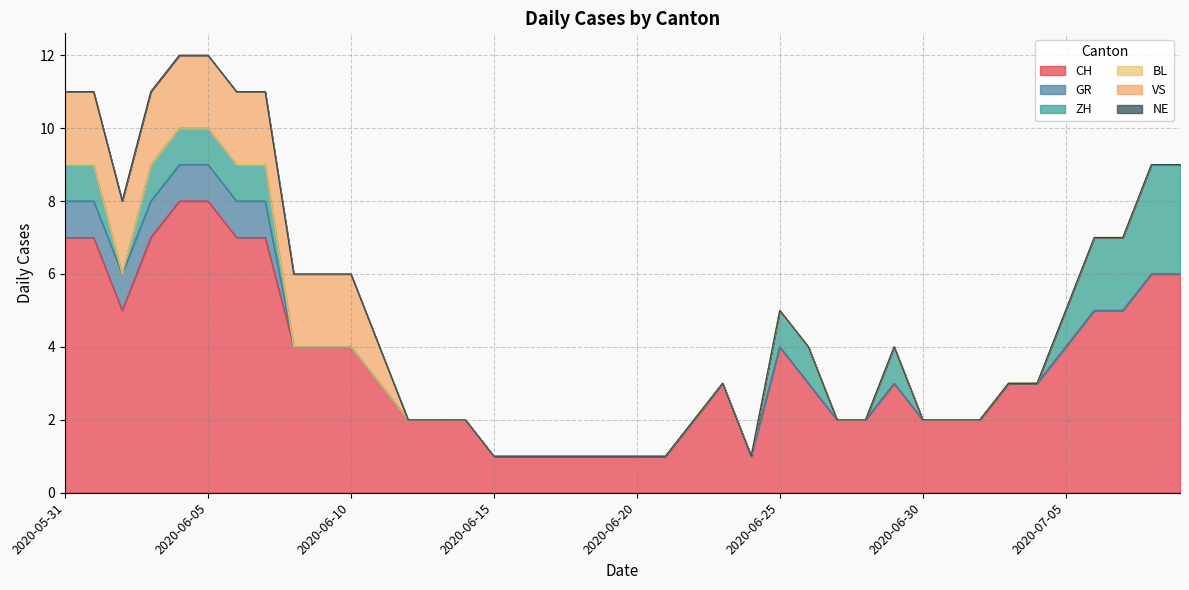

Reading left to right, what are all the values shown in this chart?

CH: 2020-05-31=7	2020-06-01=7	2020-06-02=5	2020-06-03=7	2020-06-04=8	2020-06-05=8	2020-06-06=7	2020-06-07=7	2020-06-08=4	2020-06-09=4	2020-06-10=4	2020-06-11=3	2020-06-12=2	2020-06-13=2	2020-06-14=2	2020-06-15=1	2020-06-16=1	2020-06-17=1	2020-06-18=1	2020-06-19=1	2020-06-20=1	2020-06-21=1	2020-06-22=2	2020-06-23=3	2020-06-24=1	2020-06-25=4	2020-06-26=3	2020-06-27=2	2020-06-28=2	2020-06-29=3	2020-06-30=2	2020-07-01=2	2020-07-02=2	2020-07-03=3	2020-07-04=3	2020-07-05=4	2020-07-06=5	2020-07-07=5	2020-07-08=6	2020-07-09=6
GR: 2020-05-31=1	2020-06-01=1	2020-06-02=1	2020-06-03=1	2020-06-04=1	2020-06-05=1	2020-06-06=1	2020-06-07=1	2020-06-08=0	2020-06-09=0	2020-06-10=0	2020-06-11=0	2020-06-12=0	2020-06-13=0	2020-06-14=0	2020-06-15=0	2020-06-16=0	2020-06-17=0	2020-06-18=0	2020-06-19=0	2020-06-20=0	2020-06-21=0	2020-06-22=0	2020-06-23=0	2020-06-24=0	2020-06-25=0	2020-06-26=0	2020-06-27=0	2020-06-28=0	2020-06-29=0	2020-06-30=0	2020-07-01=0	2020-07-02=0	2020-07-03=0	2020-07-04=0	2020-07-05=0	2020-07-06=0	2020-07-07=0	2020-07-08=0	2020-07-09=0
ZH: 2020-05-31=1	2020-06-01=1	2020-06-02=0	2020-06-03=1	2020-06-04=1	2020-06-05=1	2020-06-06=1	2020-06-07=1	2020-06-08=0	2020-06-09=0	2020-06-10=0	2020-06-11=0	2020-06-12=0	2020-06-13=0	2020-06-14=0	2020-06-15=0	2020-06-16=0	2020-06-17=0	2020-06-18=0	2020-06-19=0	2020-06-20=0	2020-06-21=0	2020-06-22=0	2020-06-23=0	2020-06-24=0	2020-06-25=1	2020-06-26=1	2020-06-27=0	2020-06-28=0	2020-06-29=1	2020-06-30=0	2020-07-01=0	2020-07-02=0	2020-07-03=0	2020-07-04=0	2020-07-05=1	2020-07-06=2	2020-07-07=2	2020-07-08=3	2020-07-09=3
BL: 2020-05-31=0	2020-06-01=0	2020-06-02=0	2020-06-03=0	2020-06-04=0	2020-06-05=0	2020-06-06=0	2020-06-07=0	2020-06-08=0	2020-06-09=0	2020-06-10=0	2020-06-11=0	2020-06-12=0	2020-06-13=0	2020-06-14=0	2020-06-15=0	2020-06-16=0	2020-06-17=0	2020-06-18=0	2020-06-19=0	2020-06-20=0	2020-06-21=0	2020-06-22=0	2020-06-23=0	2020-06-24=0	2020-06-25=0	2020-06-26=0	2020-06-27=0	2020-06-28=0	2020-06-29=0	2020-06-30=0	2020-07-01=0	2020-07-02=0	2020-07-03=0	2020-07-04=0	2020-07-05=0	2020-07-06=0	2020-07-07=0	2020-07-08=0	2020-07-09=0
VS: 2020-05-31=2	2020-06-01=2	2020-06-02=2	2020-06-03=2	2020-06-04=2	2020-06-05=2	2020-06-06=2	2020-06-07=2	2020-06-08=2	2020-06-09=2	2020-06-10=2	2020-06-11=1	2020-06-12=0	2020-06-13=0	2020-06-14=0	2020-06-15=0	2020-06-16=0	2020-06-17=0	2020-06-18=0	2020-06-19=0	2020-06-20=0	2020-06-21=0	2020-06-22=0	2020-06-23=0	2020-06-24=0	2020-06-25=0	2020-06-26=0	2020-06-27=0	2020-06-28=0	2020-06-29=0	2020-06-30=0	2020-07-01=0	2020-07-02=0	2020-07-03=0	2020-07-04=0	2020-07-05=0	2020-07-06=0	2020-07-07=0	2020-07-08=0	2020-07-09=0
NE: 2020-05-31=0	2020-06-01=0	2020-06-02=0	2020-06-03=0	2020-06-04=0	2020-06-05=0	2020-06-06=0	2020-06-07=0	2020-06-08=0	2020-06-09=0	2020-06-10=0	2020-06-11=0	2020-06-12=0	2020-06-13=0	2020-06-14=0	2020-06-15=0	2020-06-16=0	2020-06-17=0	2020-06-18=0	2020-06-19=0	2020-06-20=0	2020-06-21=0	2020-06-22=0	2020-06-23=0	2020-06-24=0	2020-06-25=0	2020-06-26=0	2020-06-27=0	2020-06-28=0	2020-06-29=0	2020-06-30=0	2020-07-01=0	2020-07-02=0	2020-07-03=0	2020-07-04=0	2020-07-05=0	2020-07-06=0	2020-07-07=0	2020-07-08=0	2020-07-09=0